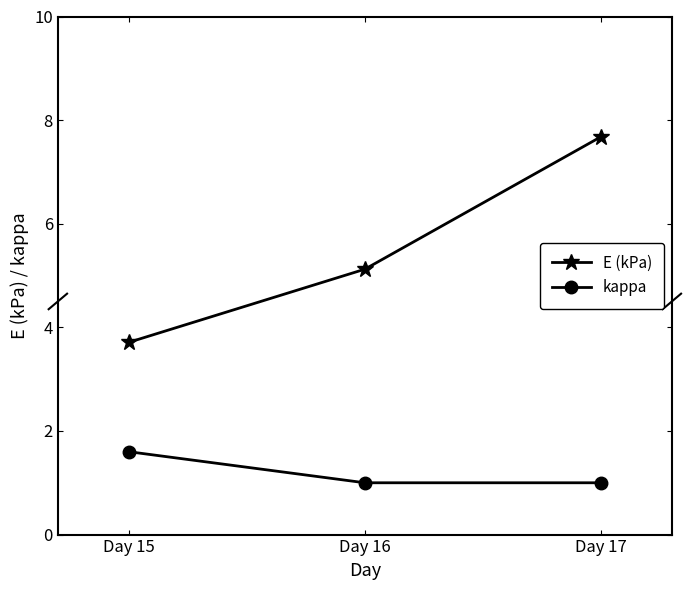

How many data points in E (kPa) are above 5?

2